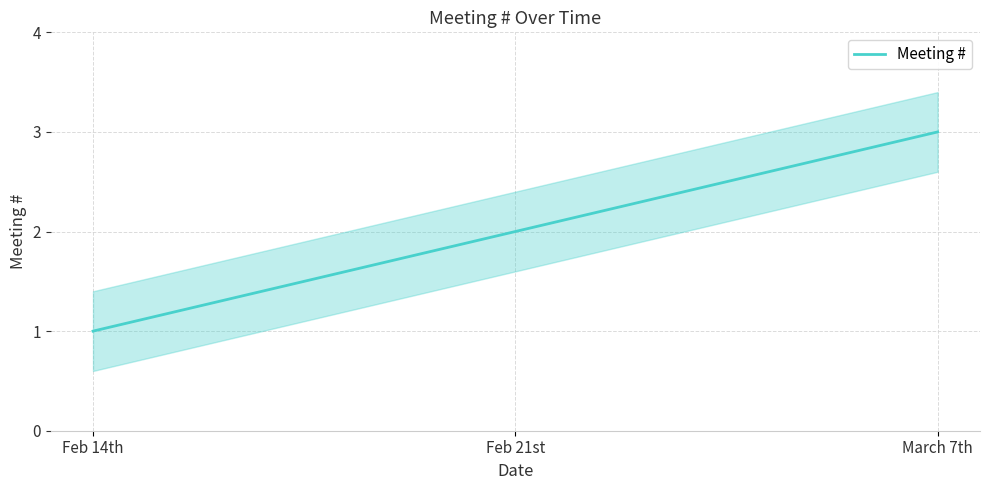

What is the difference between the second highest and minimum values?

1